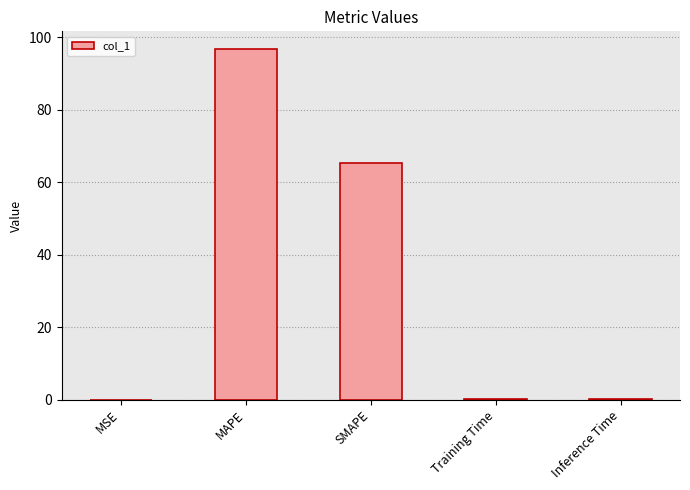

The value at MSE is 0.0. True or false?

True